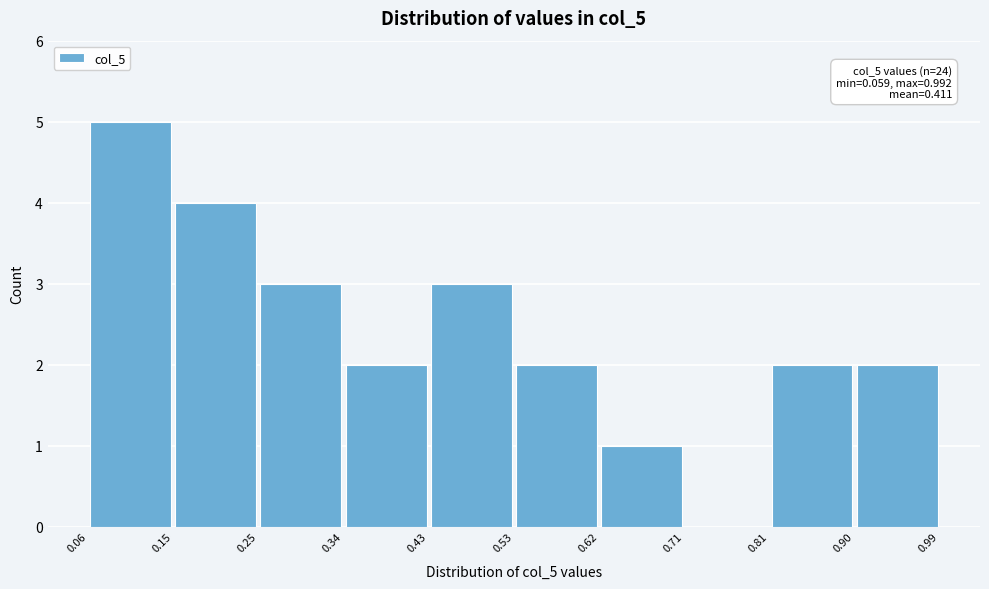

Over which range of the x-axis is the bar tallest?

0.06 to 0.15